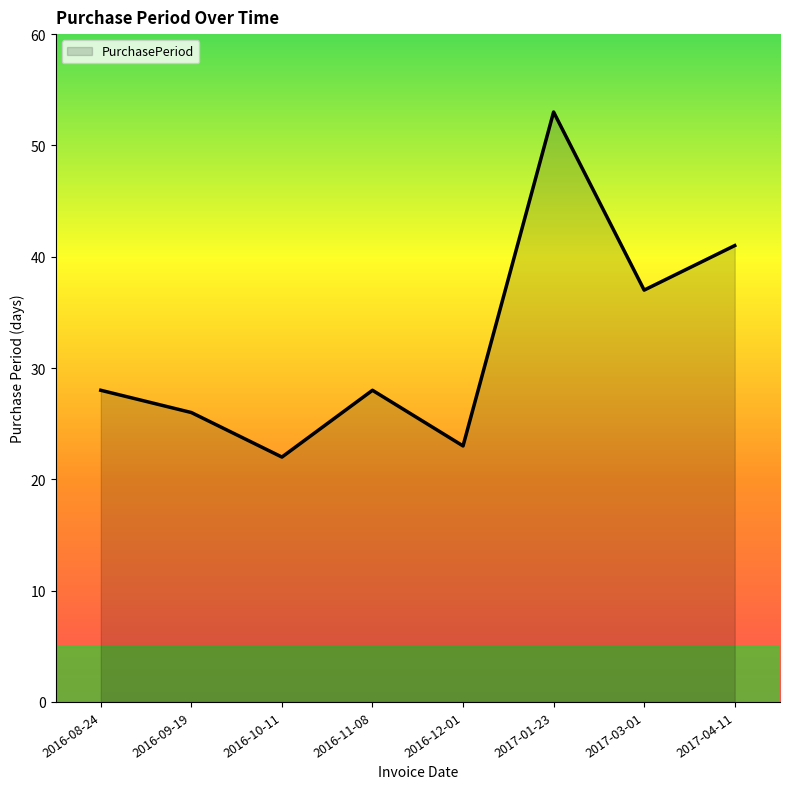

Is it true that the value at 2016-10-11 is 36?

False